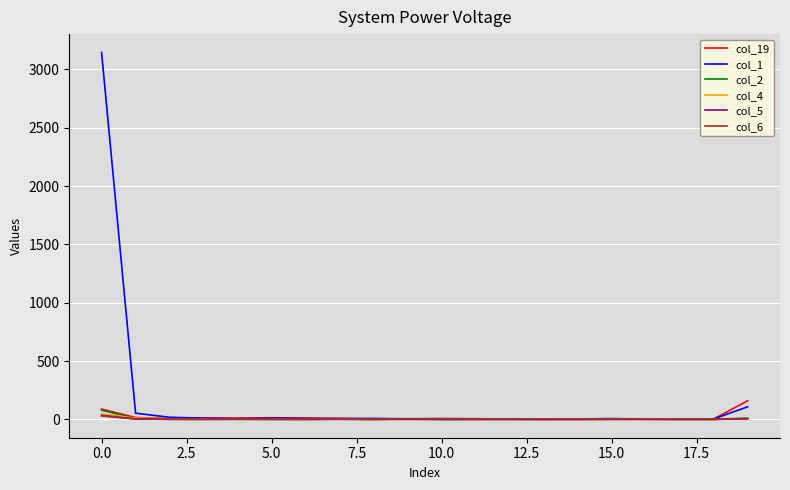

What are all the series names shown in the legend?

col_19, col_1, col_2, col_4, col_5, col_6